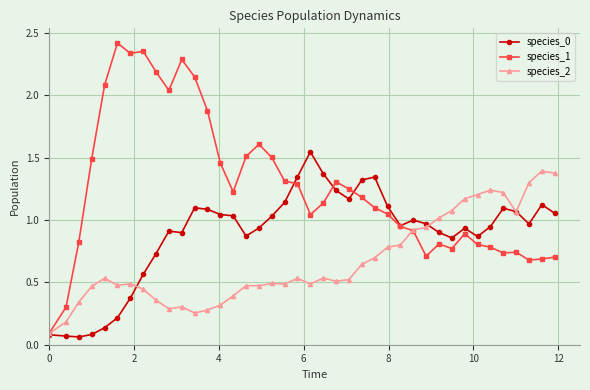

Which series has the widest spread of values?

species_1